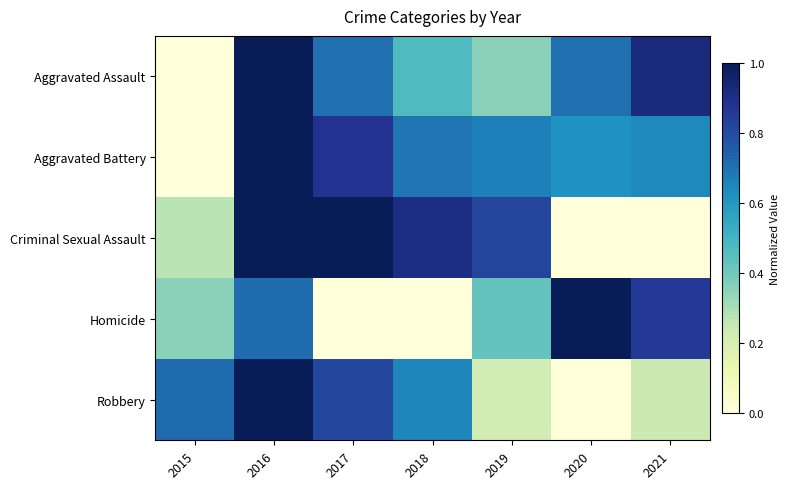

Which series has the widest spread of values?

Aggravated Assault